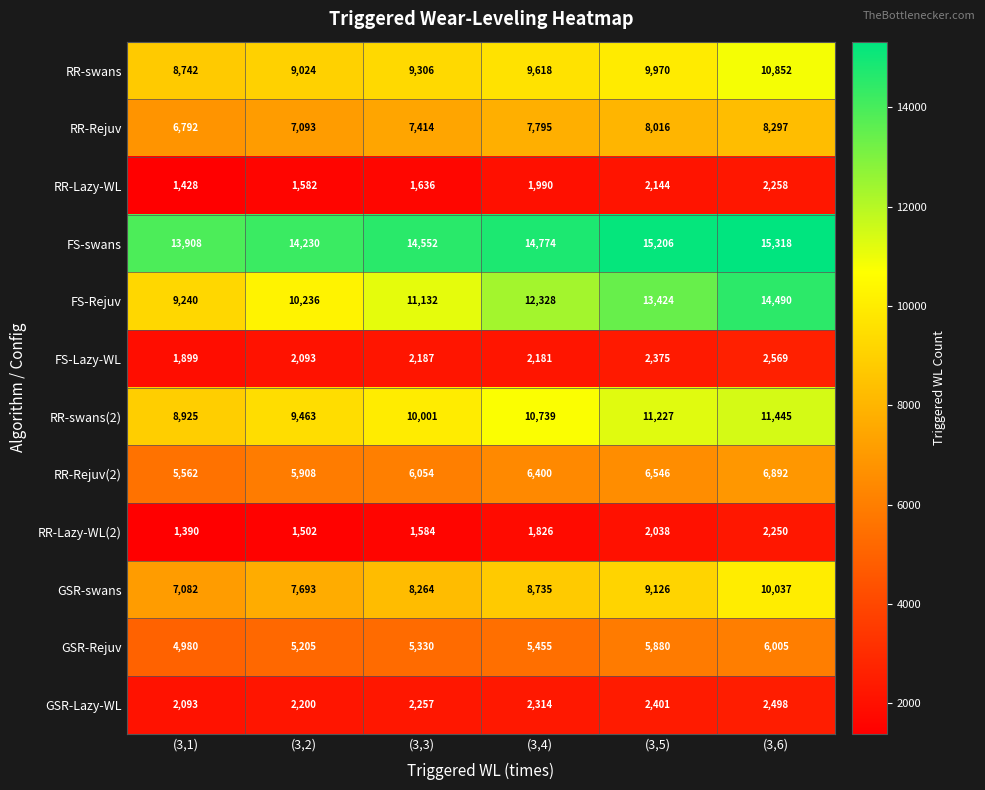

What is the difference between the highest and lowest values at (3,3)?

12968